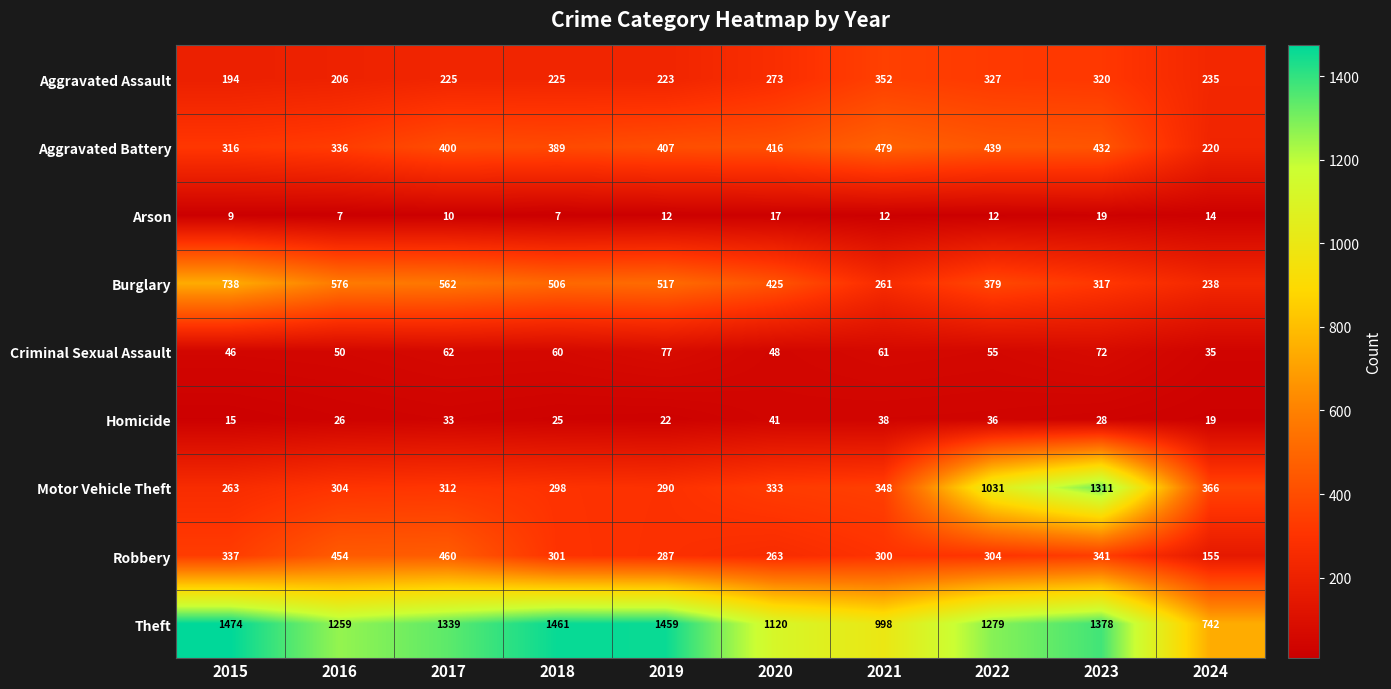

Which category has the lowest value in the Theft series?

2024